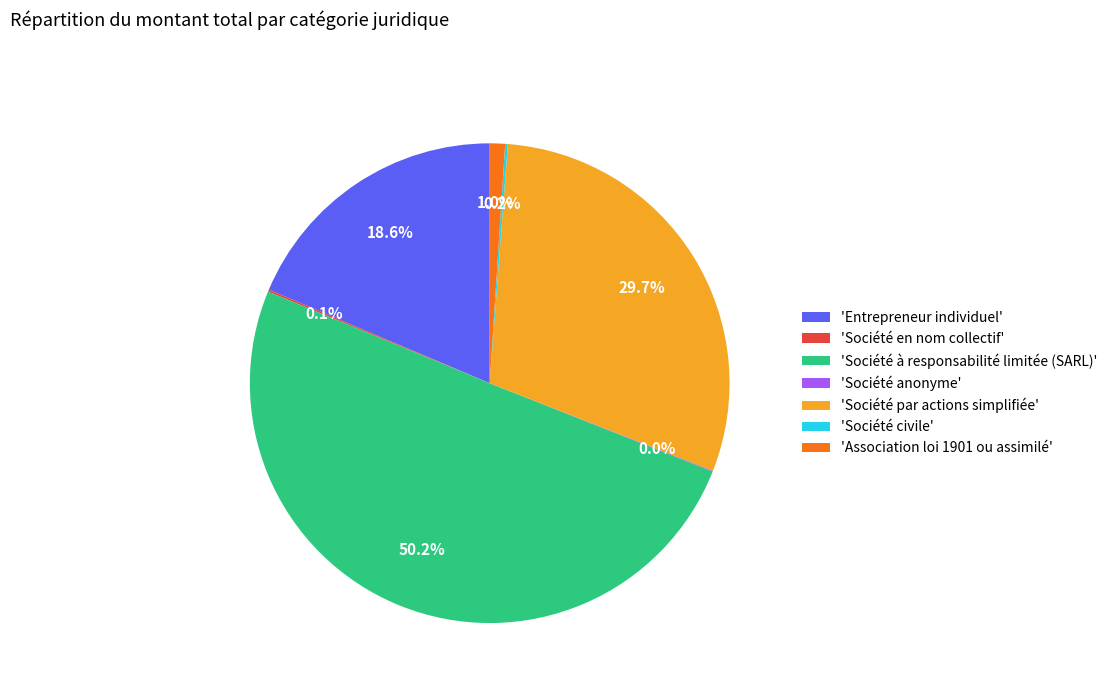

Which slice is the largest?

'Société à responsabilité limitée (SARL)'